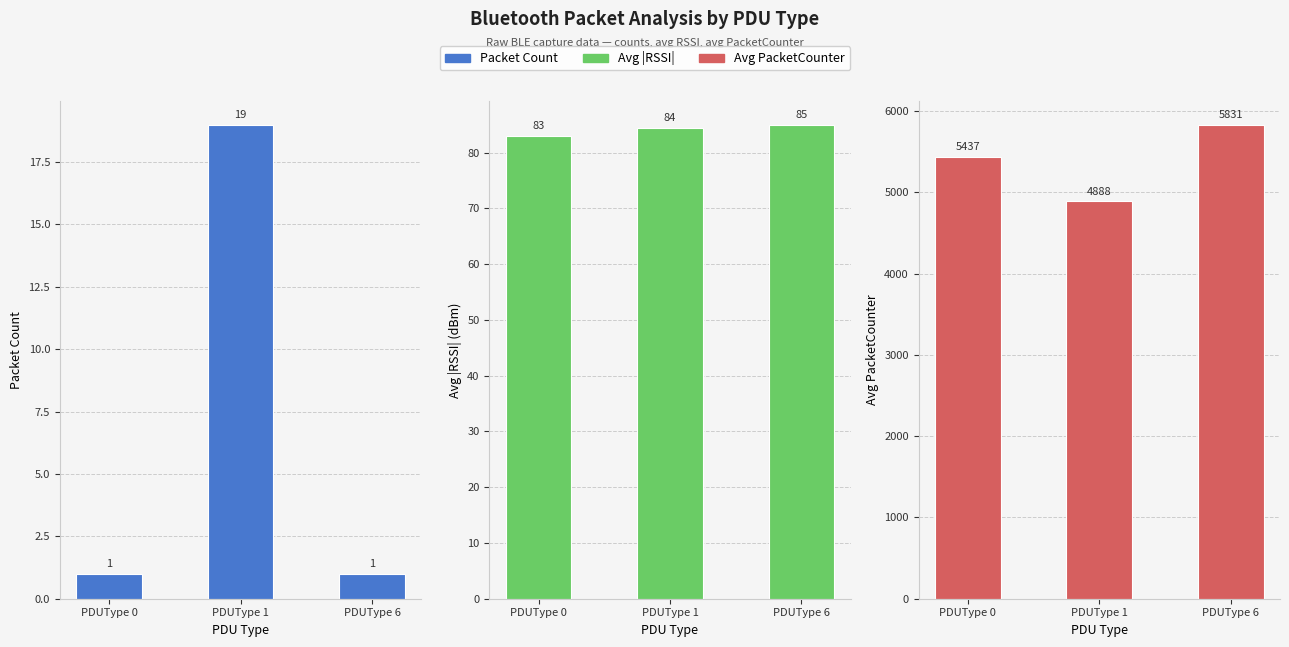

Which series has the largest range (max minus min)?

Avg PacketCounter